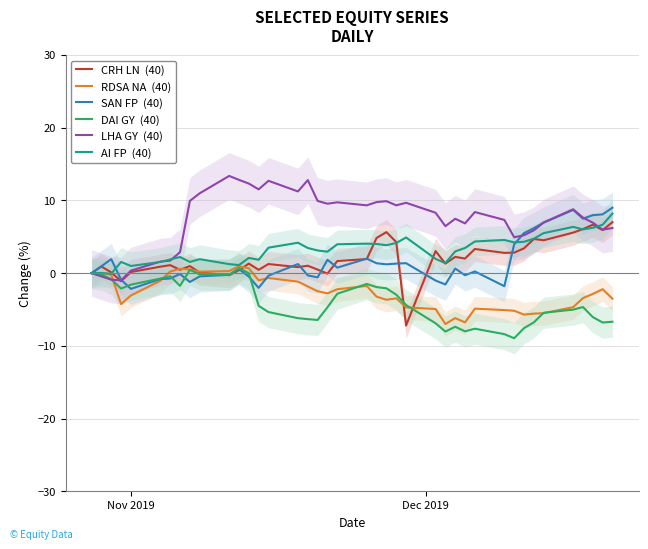

Rank the series by their maximum value, from lowest to highest.

DAI GY  (40), RDSA NA  (40), CRH LN  (40), AI FP  (40), SAN FP  (40), LHA GY  (40)